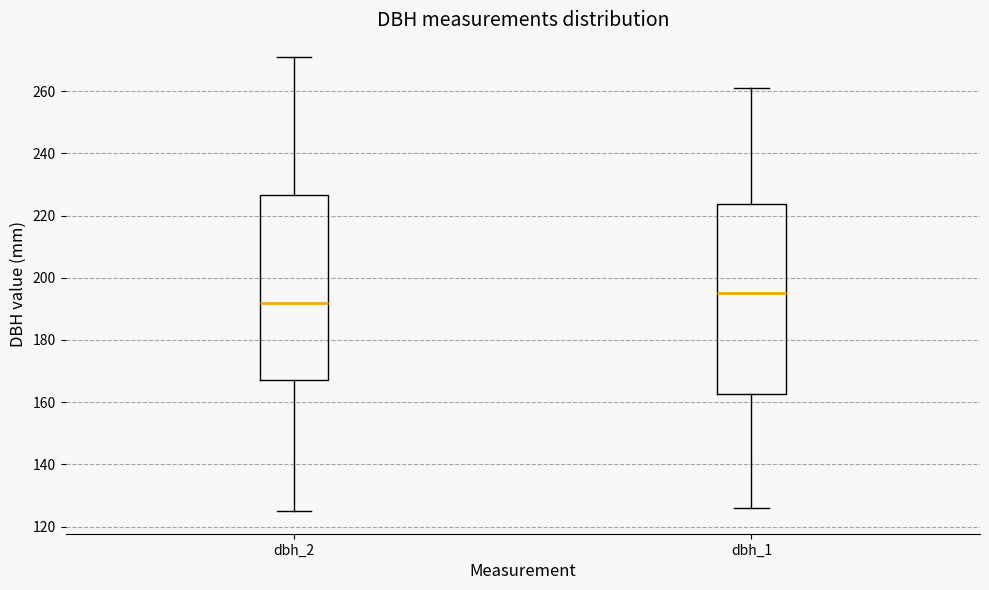

Reading left to right, read every box against the y-axis: the position of its median line, the range the box covers, and the ends of its whiskers. The values are not printed on the chart, so give them approximately, as read against the axis.

dbh_2: median 192, box 168 to 226, whiskers 126 to 272
dbh_1: median 196, box 162 to 224, whiskers 126 to 262